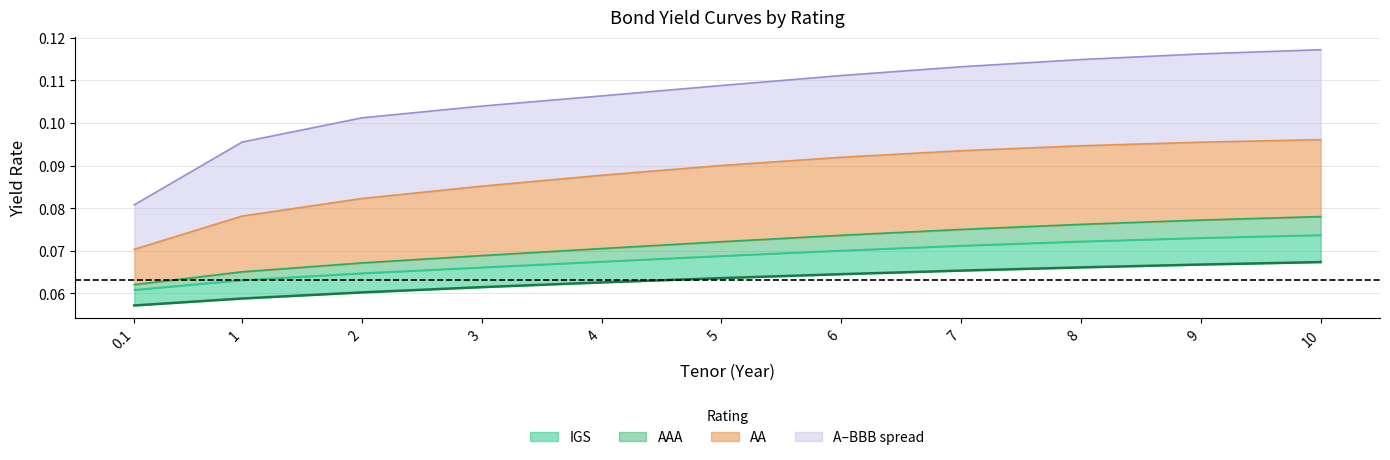

Does the chart have visible grid lines?

Yes